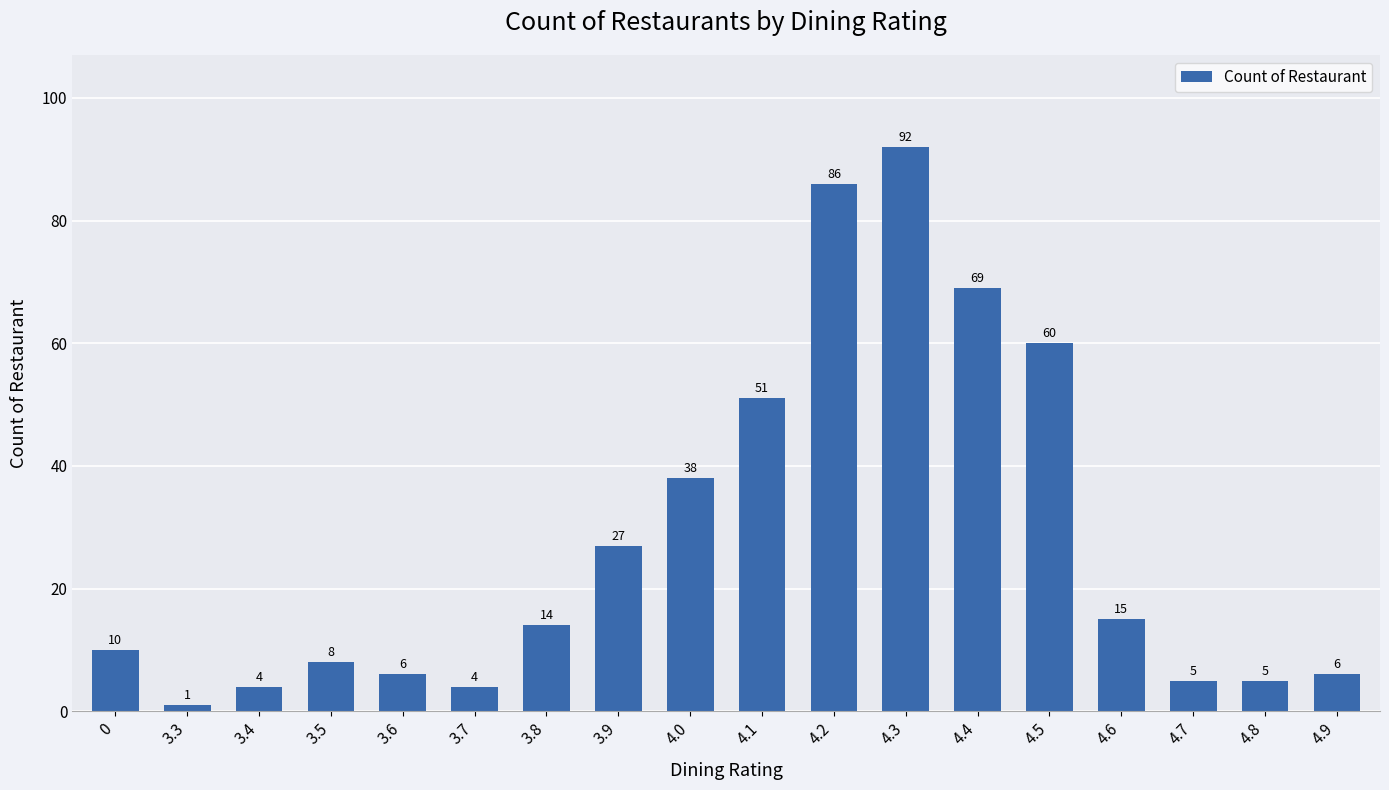

The chart shows a value of 6 at 3.6. True or false?

True